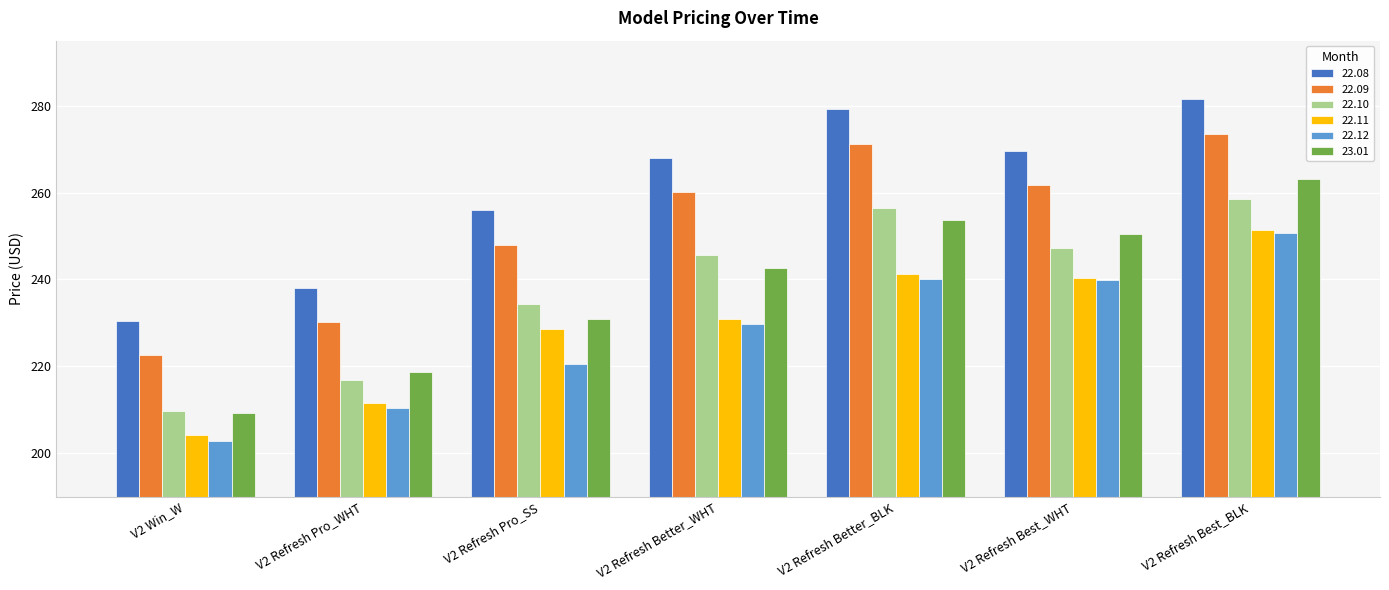

Read the 22.09 value at V2 Refresh Better_BLK.

271.2